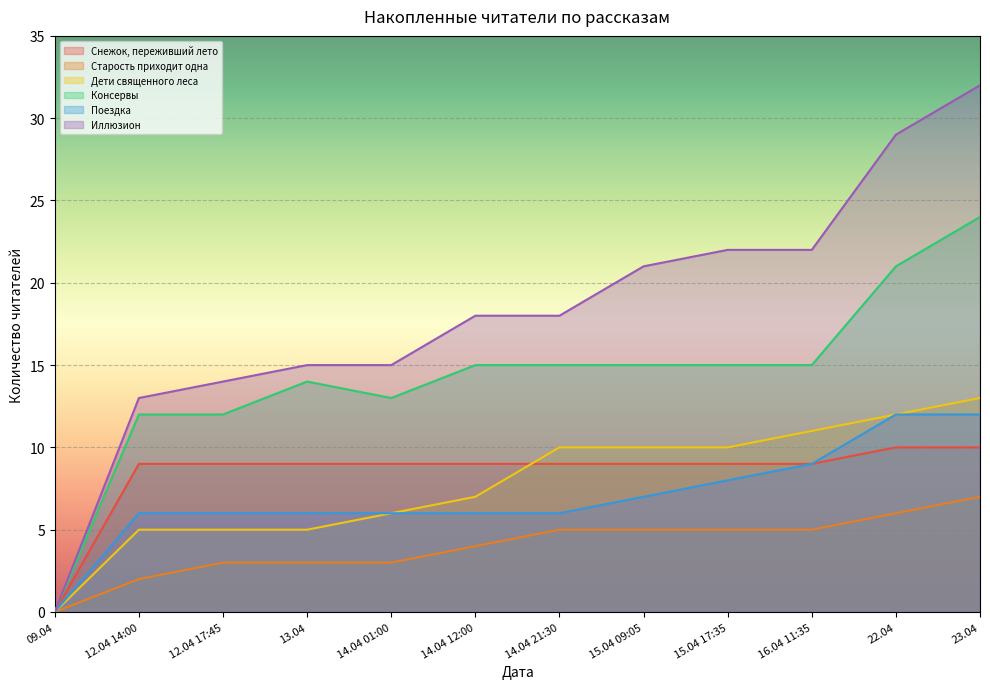

Rank the series at 15.04 09:05 from lowest to highest value.

Старость приходит одна, Поездка, Снежок, переживший лето, Дети священного леса, Консервы, Иллюзион